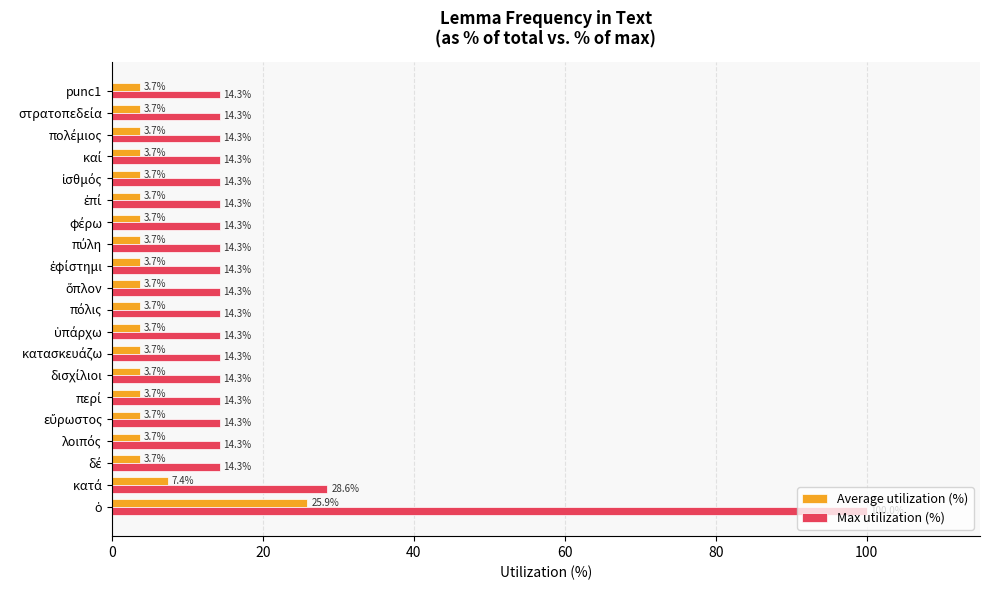

What is the average value of the Average utilization (%) series?

5.0